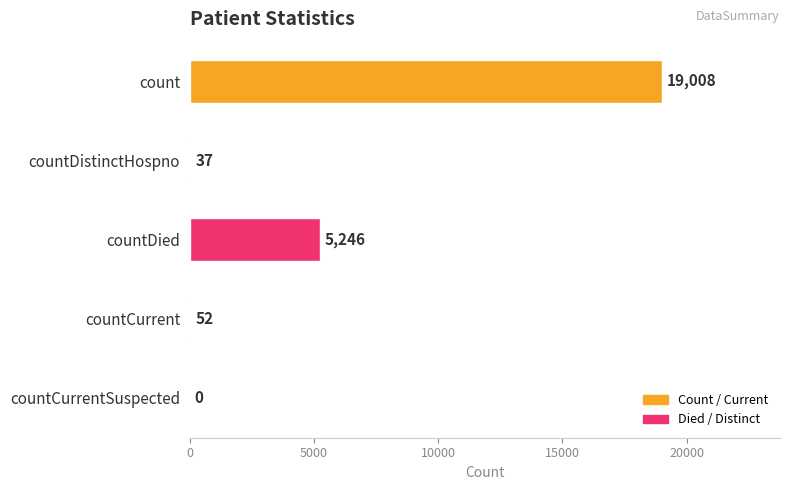

What is the ratio of the value at countDied to the value at countDistinctHospno?

141.8